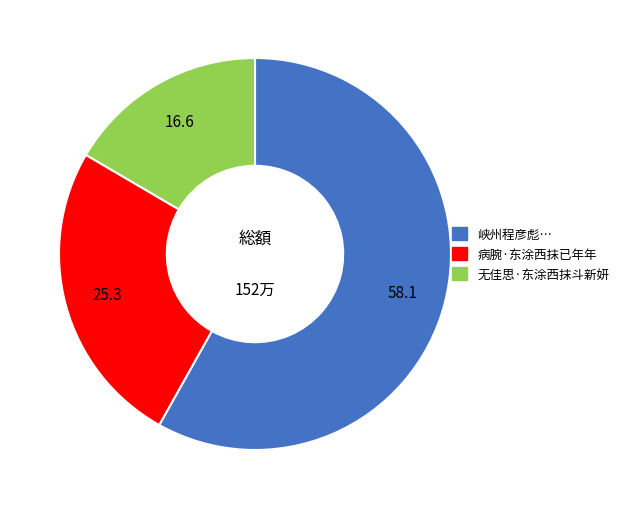

Does 病腕·东涂西抹已年年 represent more than half of the total?

No